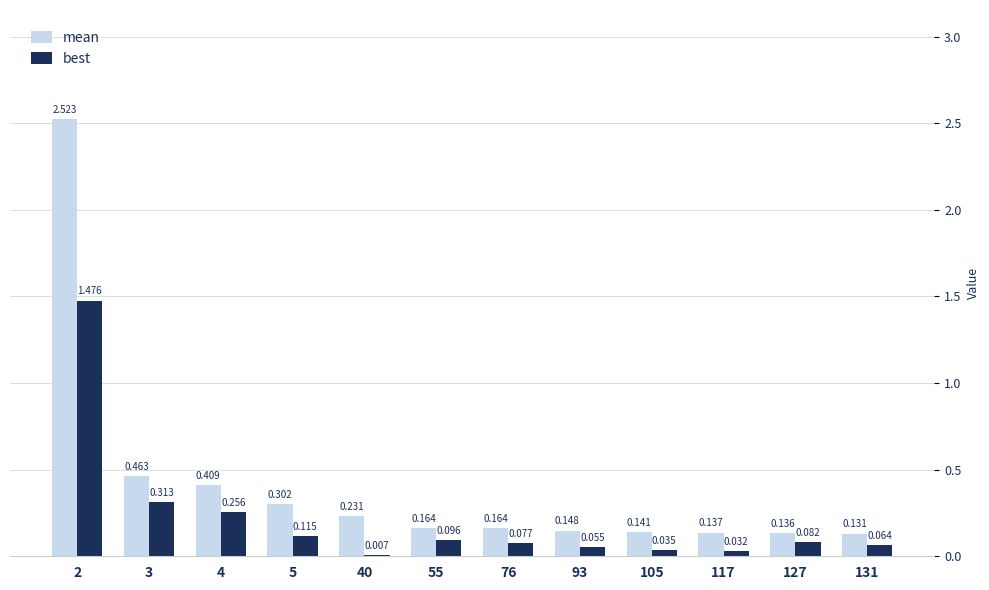

Is the value of best at 131 greater than the value of mean at 5?

No